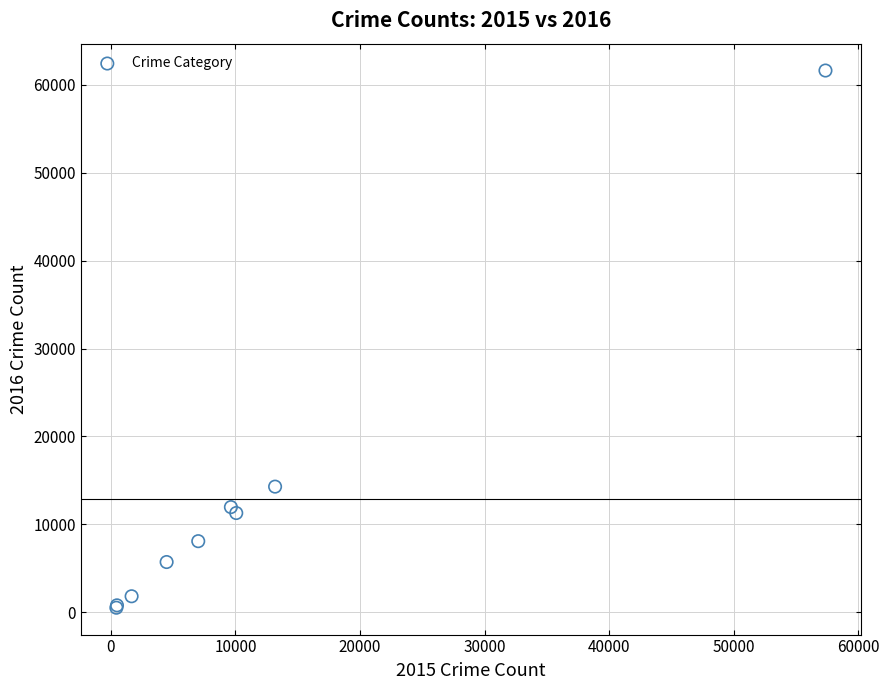

What Y value in the scatter plot is closest to 31067?

14289